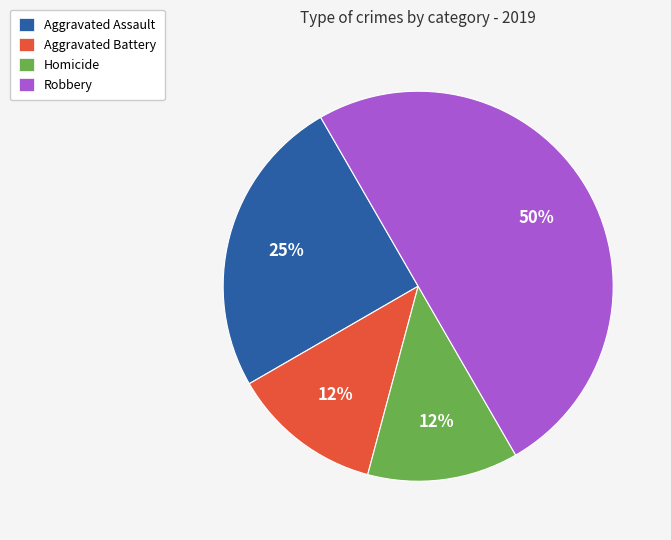

Is the sum of Robbery and Aggravated Assault greater than half?

Yes